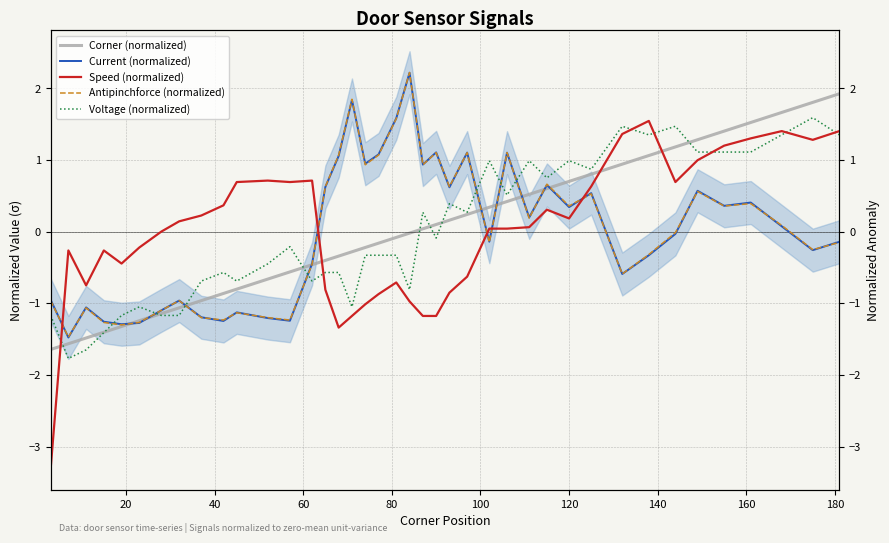

Reading right to left, extract all data points from this chart.

Corner (normalized): 1.9	1.8	1.7	1.5	1.4	1.3	1.2	1.1	0.9	0.8	0.7	0.6	0.5	0.4	0.3	0.2	0.2	0.1	0.0	-0.0	-0.1	-0.2	-0.2	-0.3	-0.3	-0.4	-0.5	-0.6	-0.7	-0.8	-0.9	-1.0	-1.1	-1.1	-1.2	-1.3	-1.4	-1.5	-1.6	-1.6
Current (normalized): -0.1	-0.3	0.1	0.4	0.4	0.6	-0.0	-0.3	-0.6	0.5	0.3	0.7	0.2	1.1	-0.1	1.1	0.6	1.1	0.9	2.2	1.6	1.1	0.9	1.8	1.1	0.6	-0.4	-1.2	-1.2	-1.1	-1.2	-1.2	-1.0	-1.1	-1.3	-1.3	-1.3	-1.1	-1.5	-1.0
Speed (normalized): 1.4	1.3	1.4	1.3	1.2	1.0	0.7	1.5	1.4	0.6	0.2	0.3	0.1	0.0	0.0	-0.6	-0.9	-1.2	-1.2	-1.0	-0.7	-0.9	-1.0	-1.2	-1.3	-0.8	0.7	0.7	0.7	0.7	0.4	0.2	0.1	0.0	-0.2	-0.4	-0.3	-0.8	-0.3	-3.3
Antipinchforce (normalized): -0.2	-0.3	0.1	0.4	0.4	0.6	-0.0	-0.3	-0.6	0.5	0.4	0.7	0.2	1.1	-0.2	1.1	0.6	1.1	0.9	2.2	1.6	1.1	0.9	1.8	1.1	0.6	-0.5	-1.2	-1.2	-1.1	-1.2	-1.2	-1.0	-1.1	-1.3	-1.3	-1.3	-1.1	-1.5	-1.0
Voltage (normalized): 1.4	1.6	1.4	1.1	1.1	1.1	1.5	1.4	1.5	0.9	1.0	0.8	1.0	0.5	1.0	0.3	0.4	-0.1	0.3	-0.8	-0.3	-0.3	-0.3	-1.1	-0.6	-0.6	-0.7	-0.2	-0.5	-0.7	-0.6	-0.7	-1.2	-1.2	-1.1	-1.2	-1.4	-1.7	-1.8	-1.2